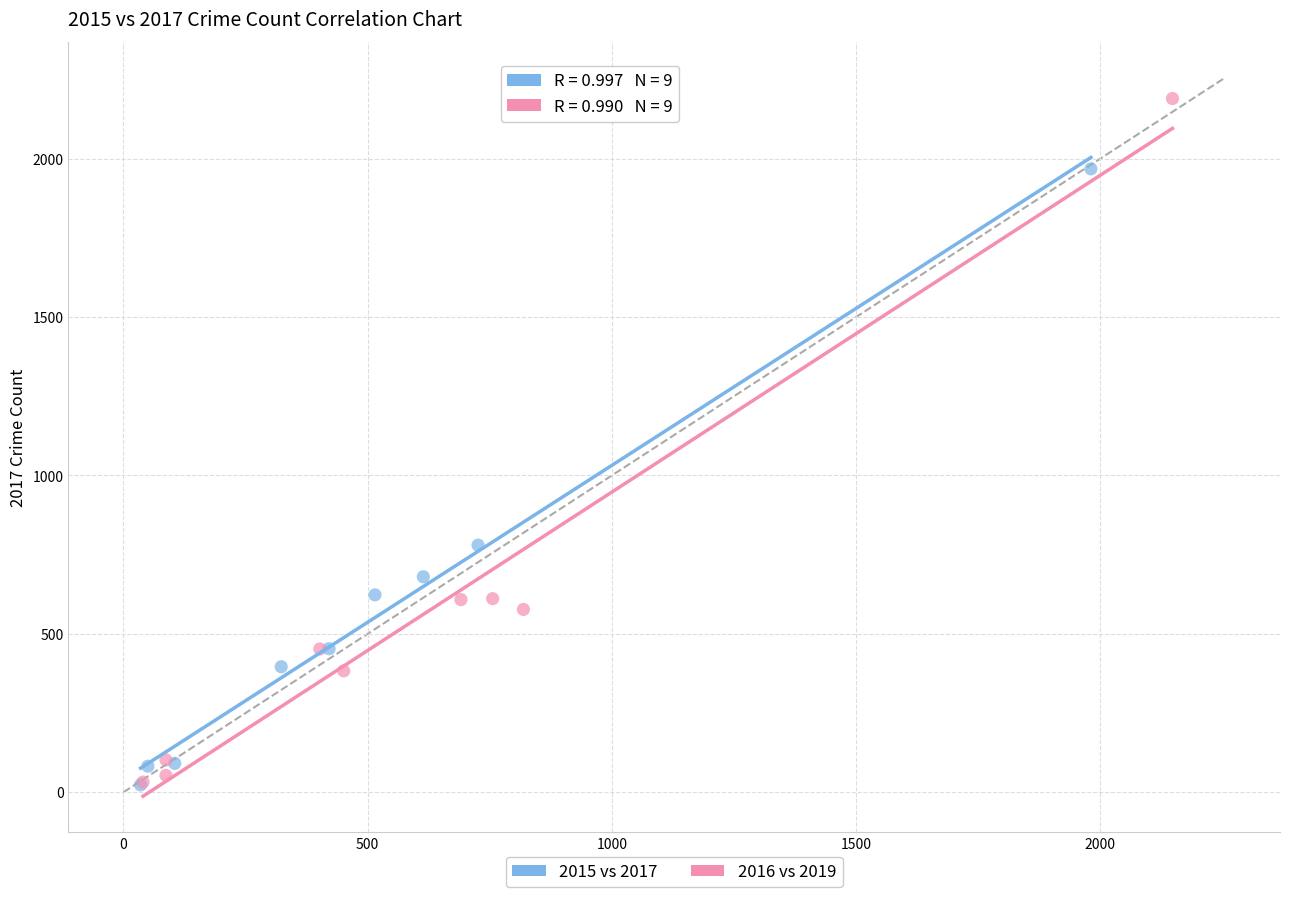

Which series contains the highest Y value?

2016 vs 2019